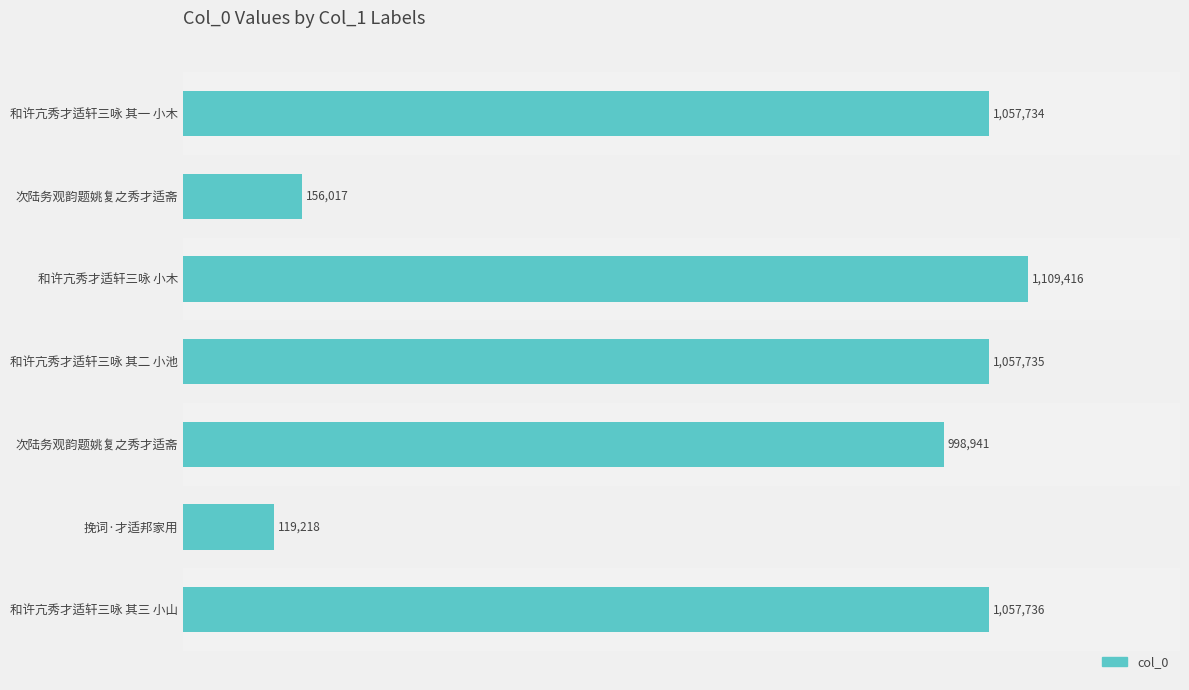

Are the bars grouped side by side (vs. stacked)?

No